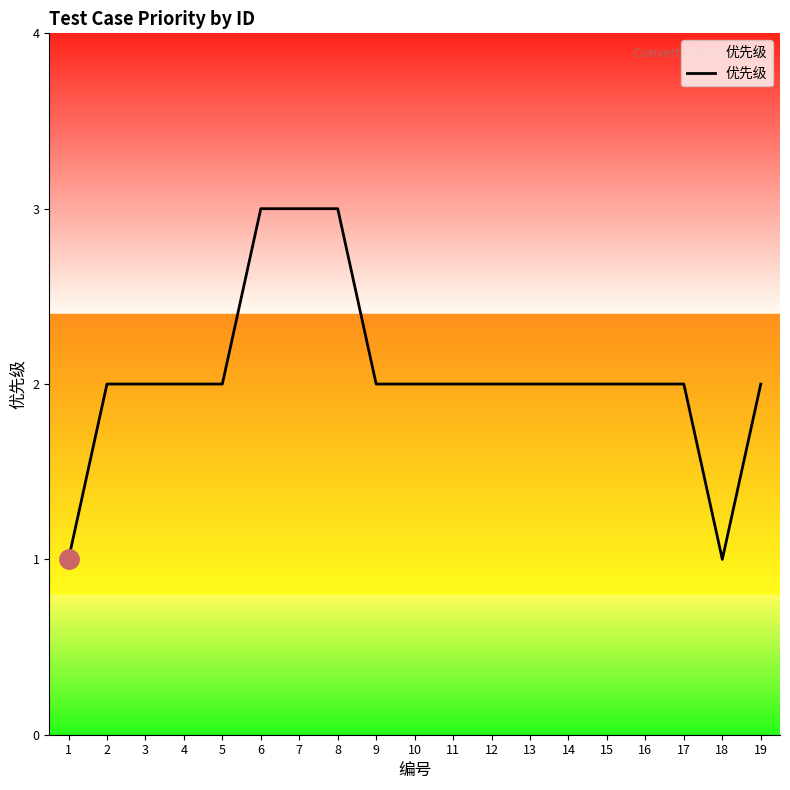

What is the maximum value shown in the chart?

3